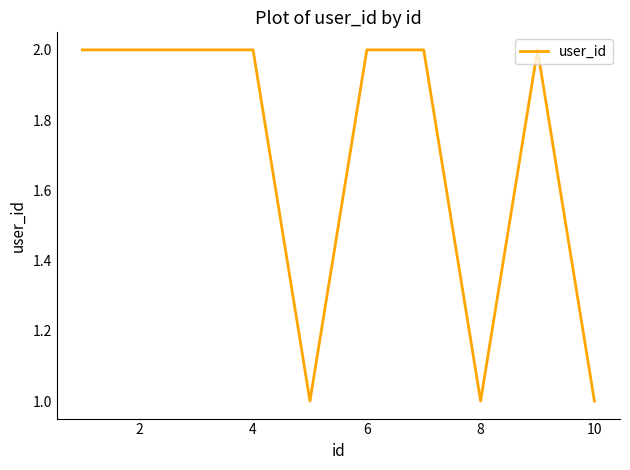

How many categories are shown in the chart?

10